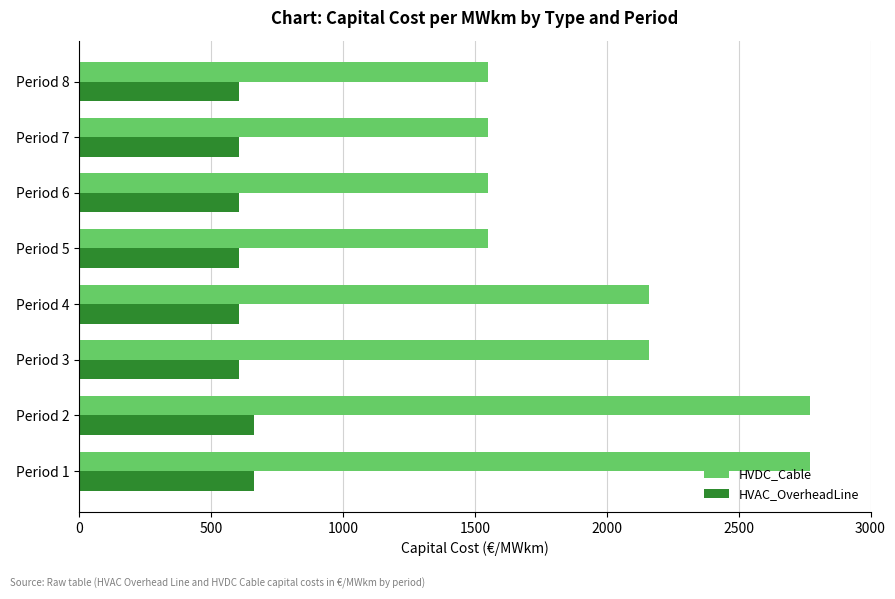

Which series has the largest range (max minus min)?

HVDC_Cable